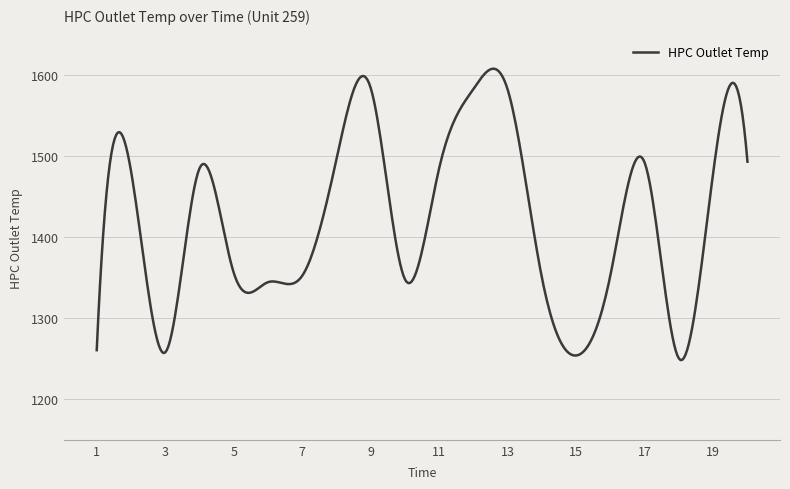

What is the difference between the maximum and minimum values?

359.6